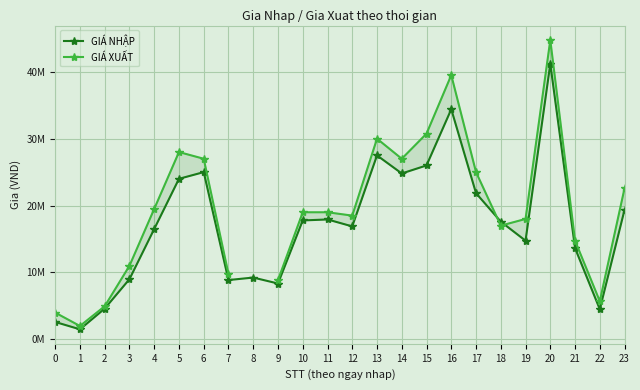

What are all the series names shown in the legend?

GIÁ NHẬP, GIÁ XUẤT